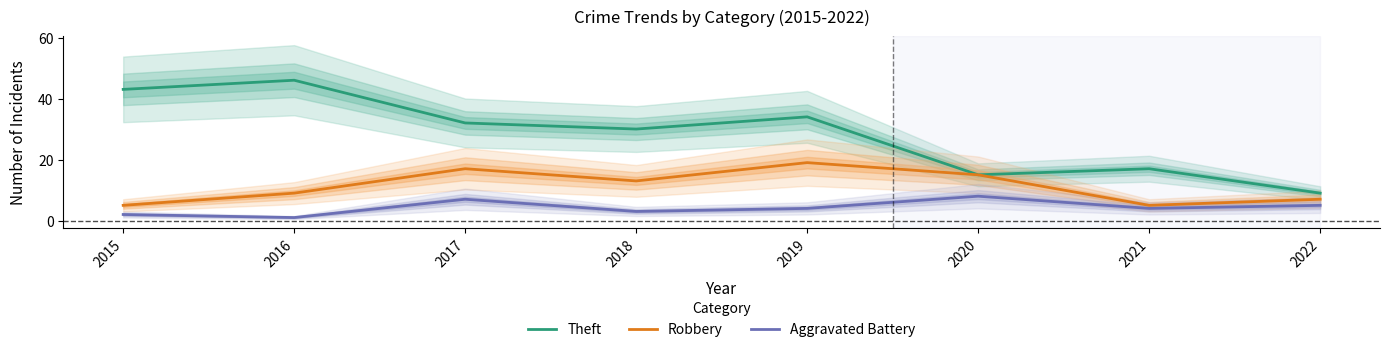

Rank the categories by Robbery value from lowest to highest.

2015, 2021, 2022, 2016, 2018, 2020, 2017, 2019